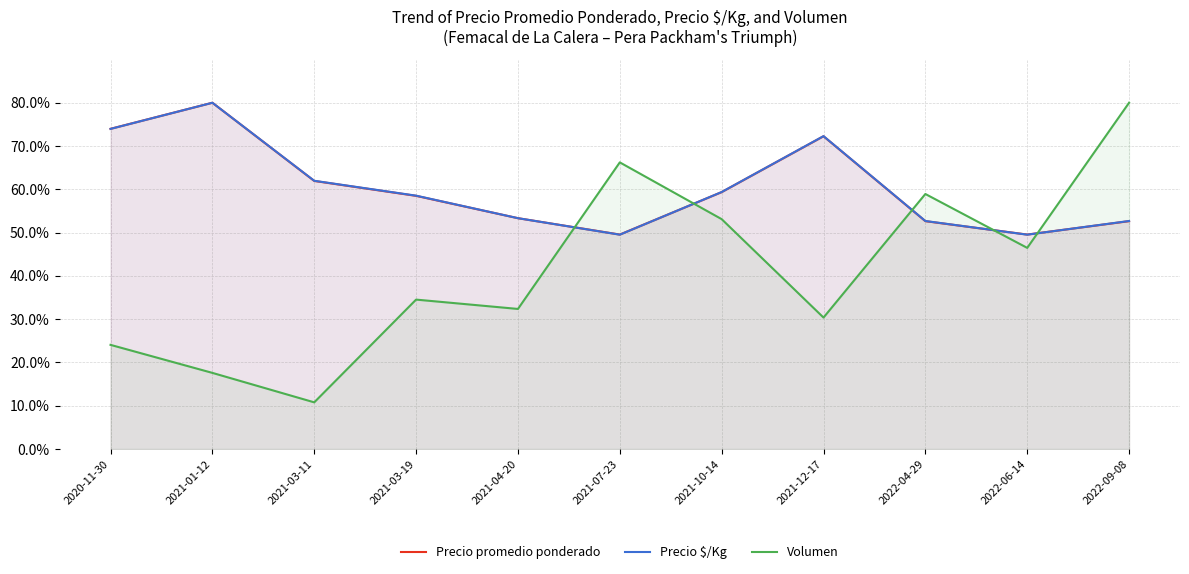

The value of Volumen at 2022-09-08 is 113.7. True or false?

False